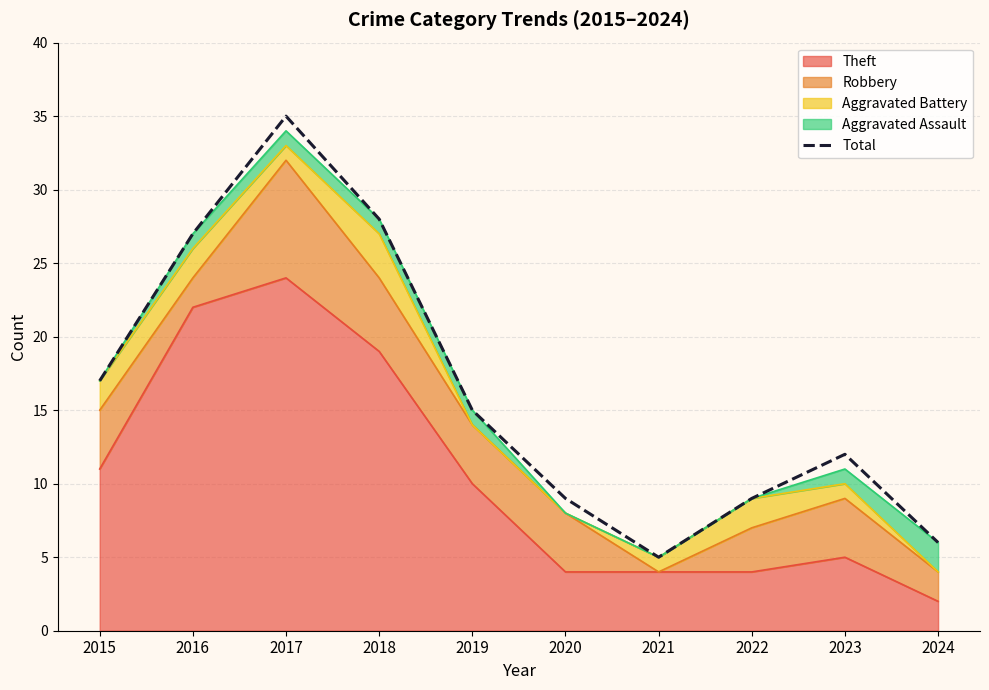

Rank the categories by value from lowest to highest.

2021, 2024, 2020, 2022, 2023, 2019, 2015, 2016, 2018, 2017